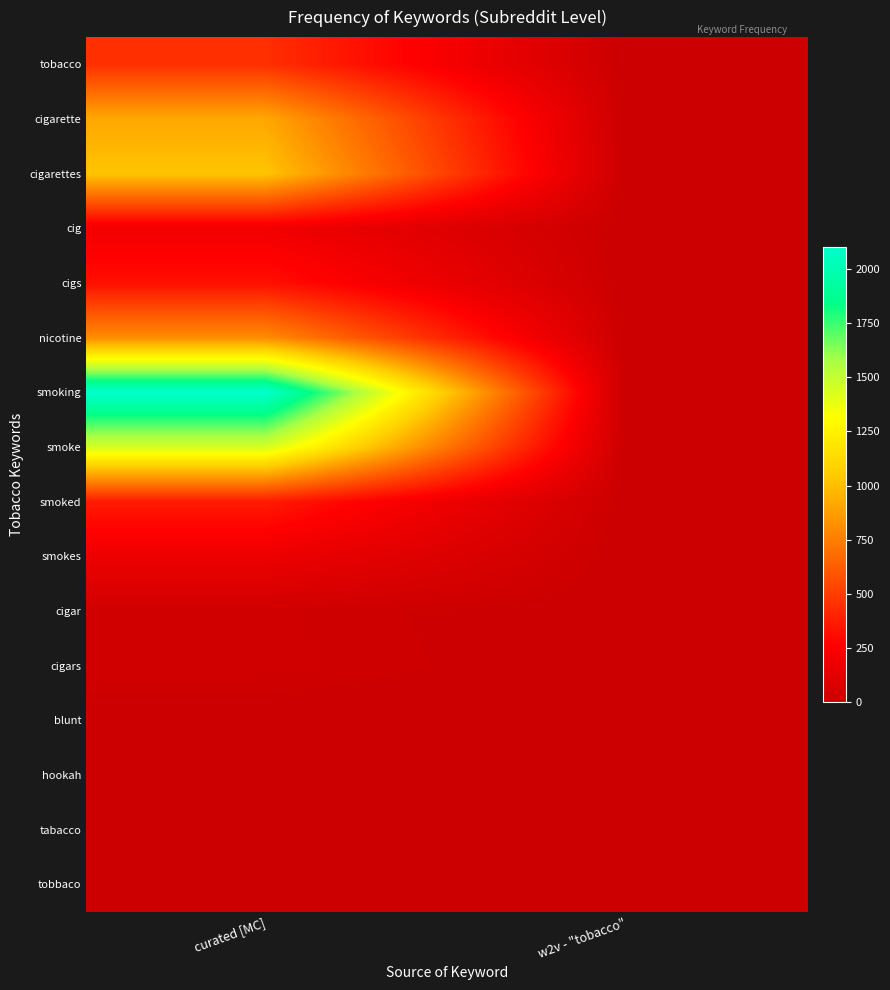

At how many categories does at least one series exceed 1667?

1